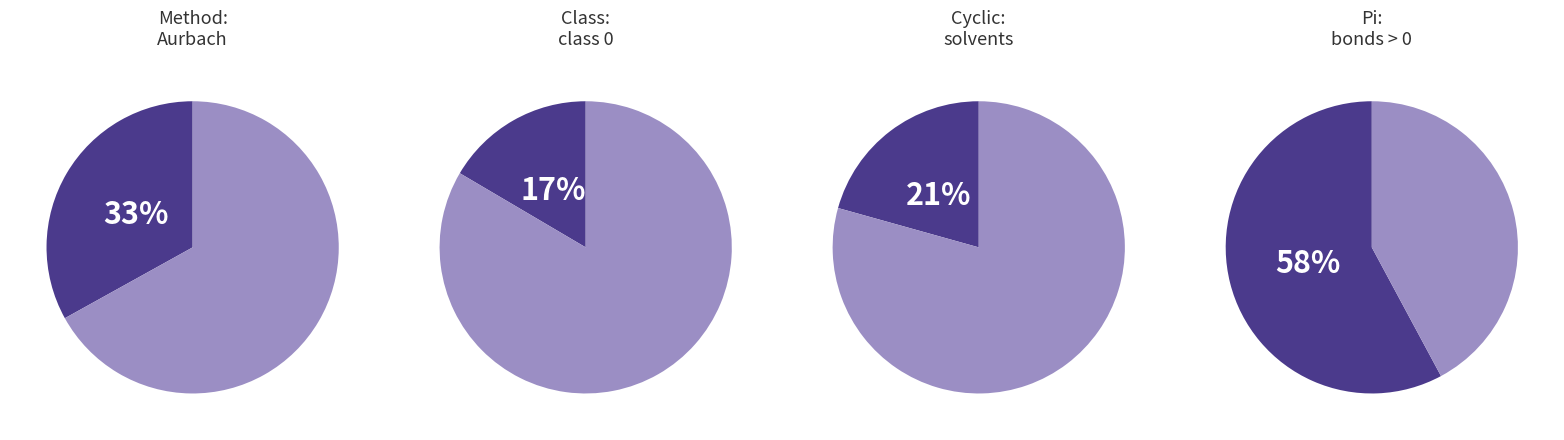

Which has a higher value, Other or Aurbach?

Other